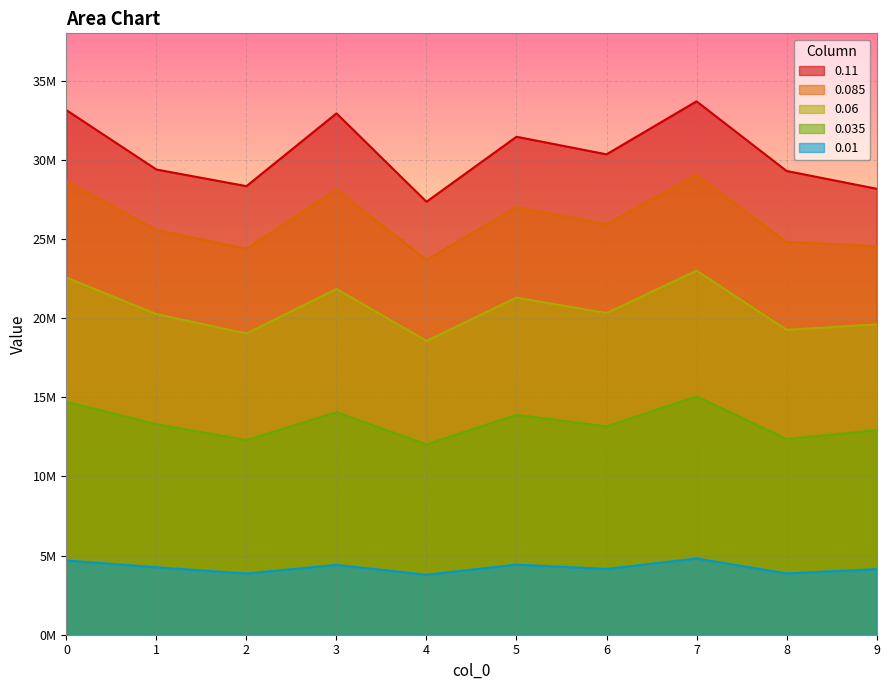

What is the difference between the maximum and second lowest values in the 0.01 series?

947271.5